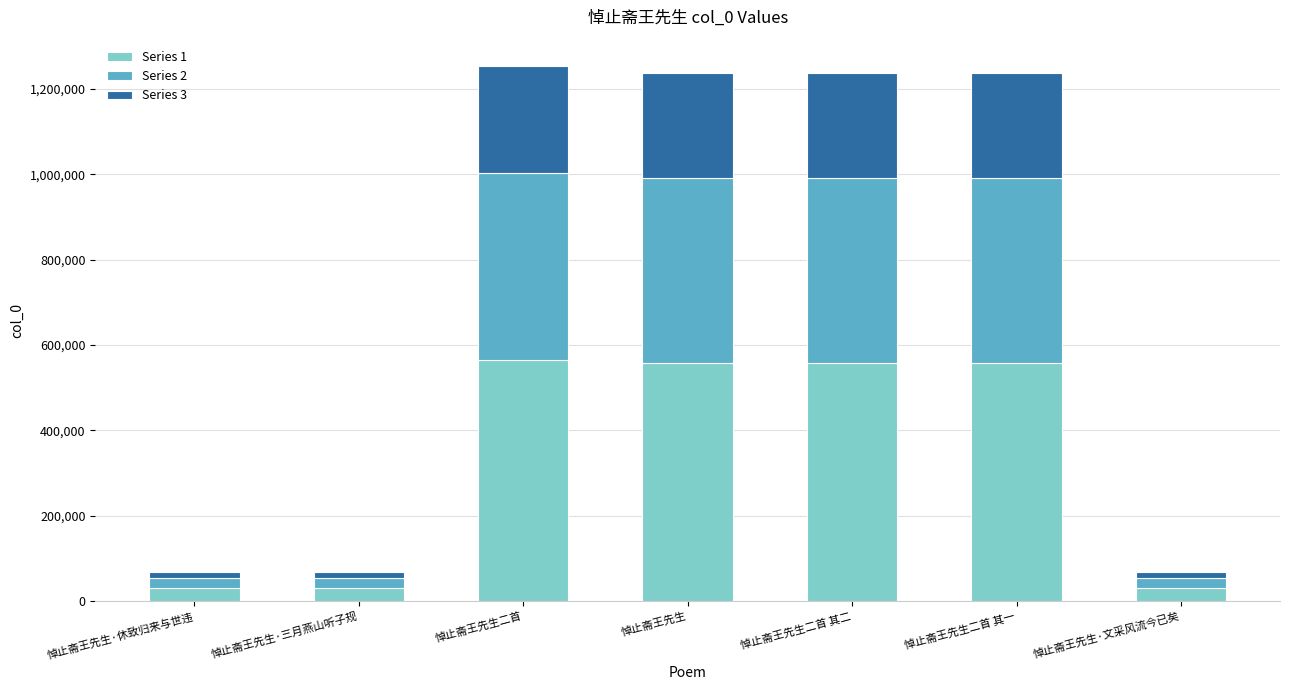

Where is Series 1 nearest to the value 297337?

悼止斋王先生二首 其一